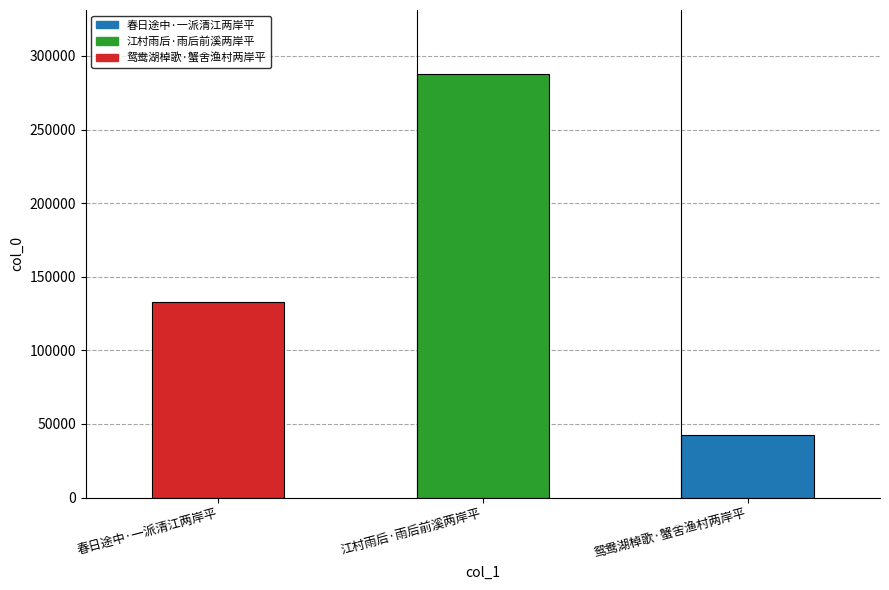

Reading left to right, extract all data points from this chart.

133182	288038	42271